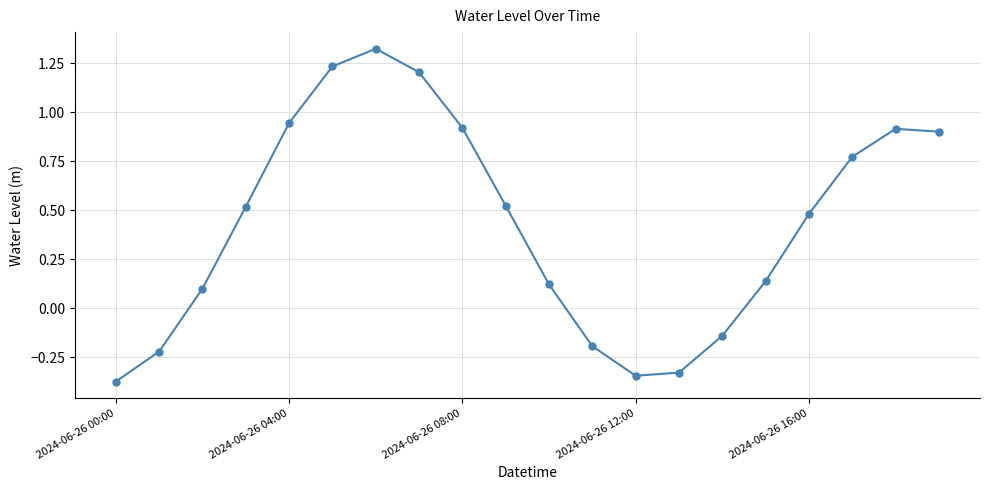

How many interior local valleys (lower than both neighbors) does the data have?

1